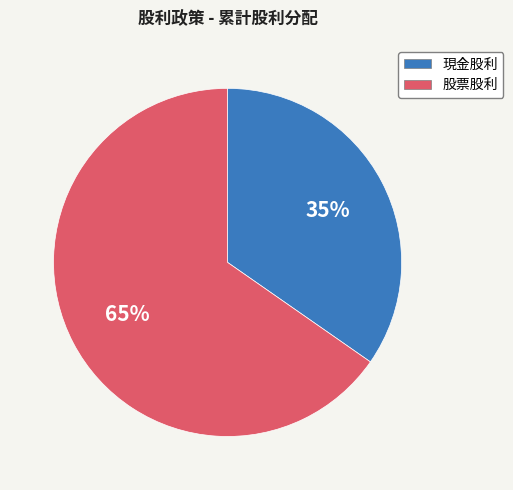

Rank the categories by value from lowest to highest.

現金股利, 股票股利